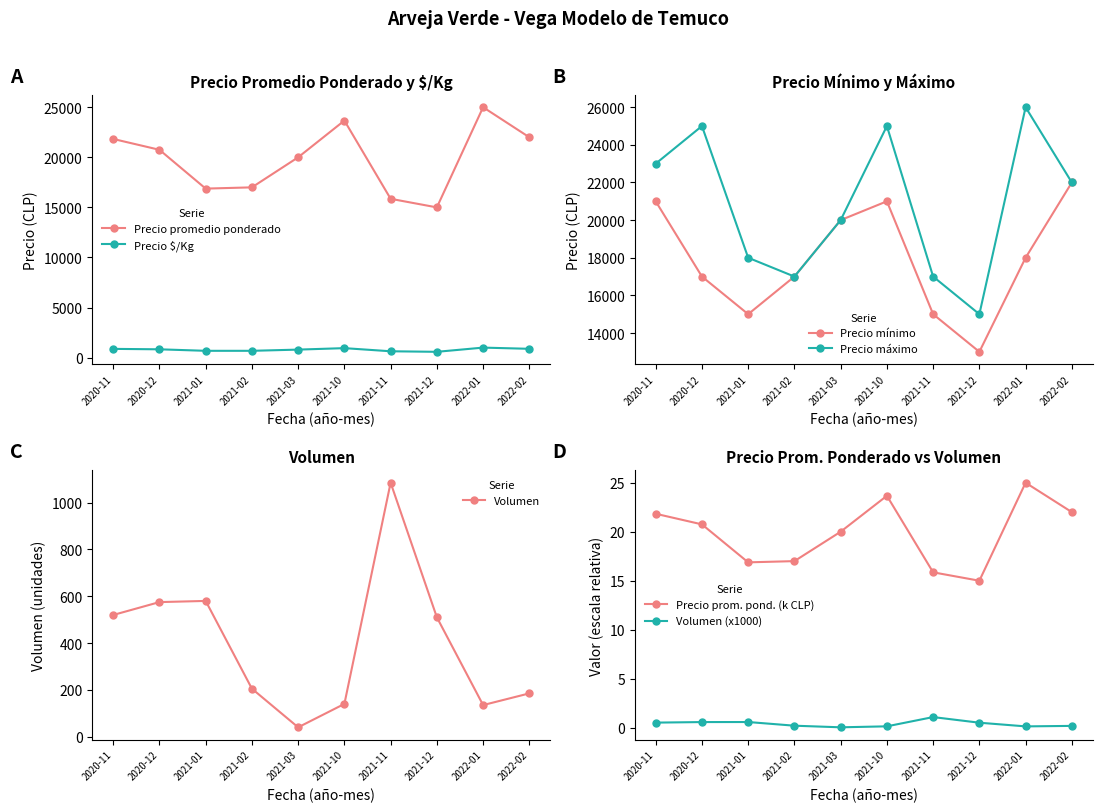

Is the value of Precio $/Kg at 2021-12 greater than the value of Precio maximo at 2020-11?

No